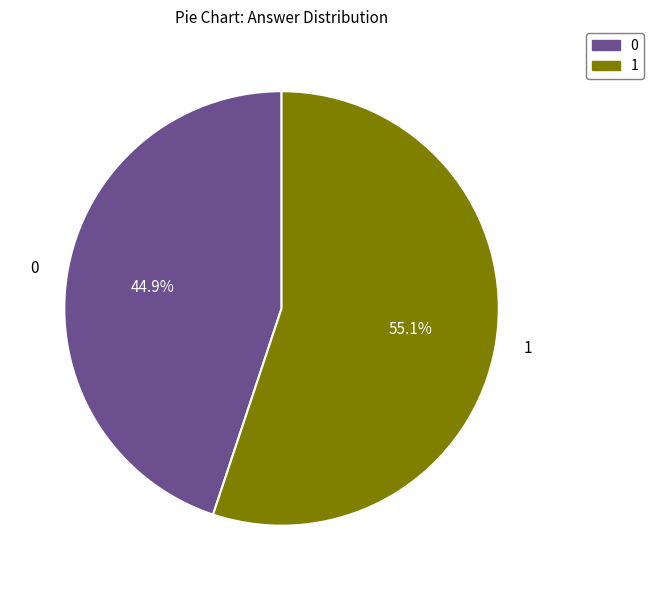

To the nearest percent, what is the average slice percentage?

50%